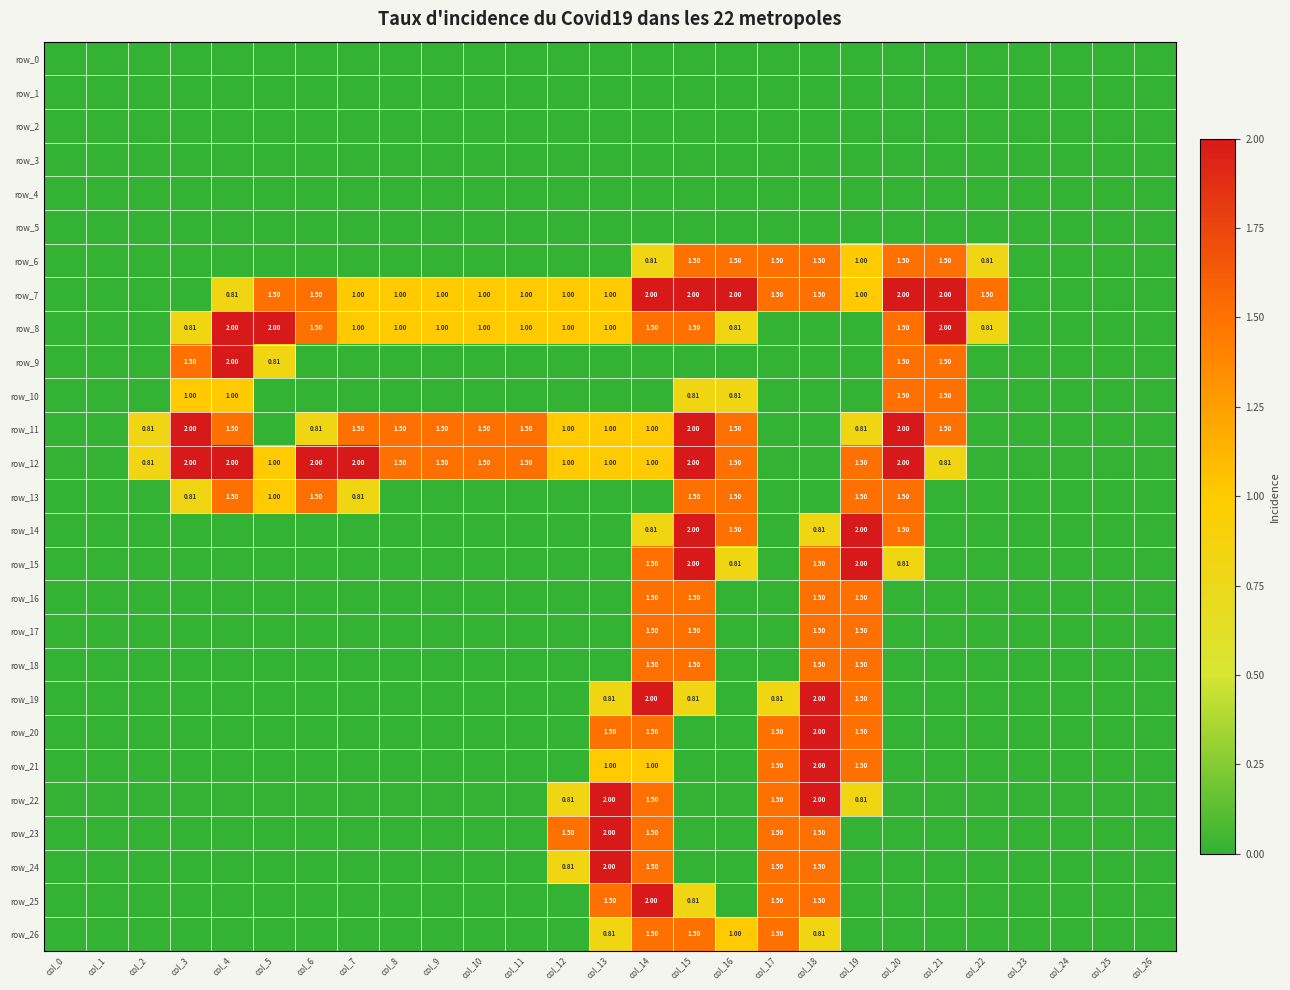

Which series changed the most between col_14 and col_18?

row_8